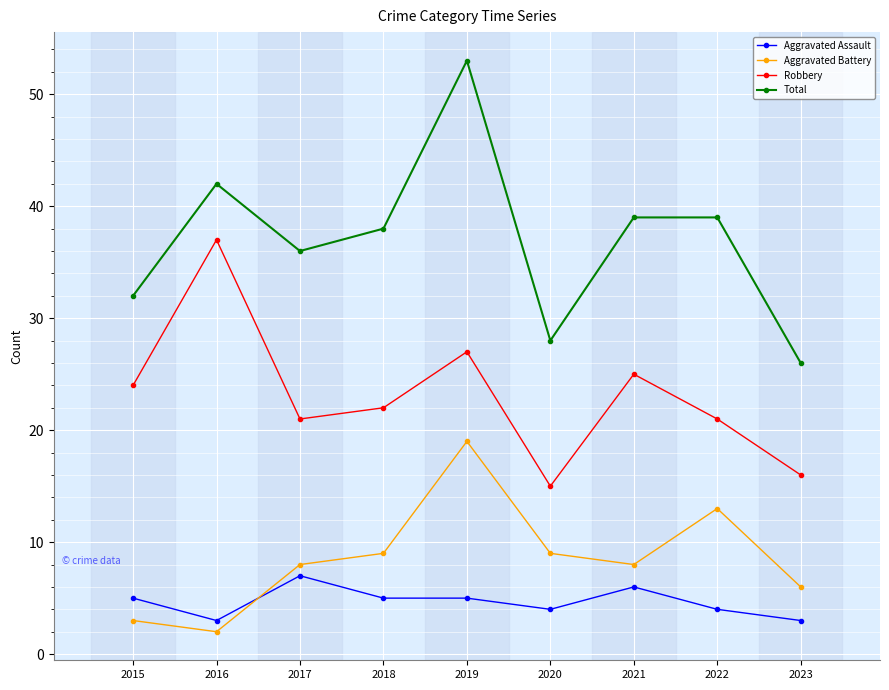

True or false: Robbery and Total intersect in this chart.

False